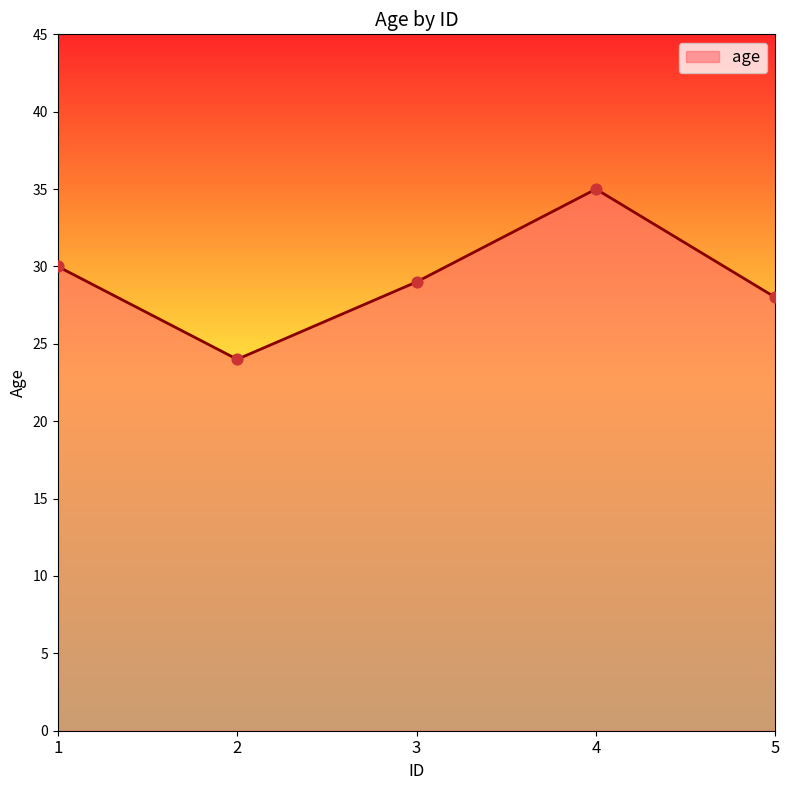

What is the change in value from 2 to 4?

+11